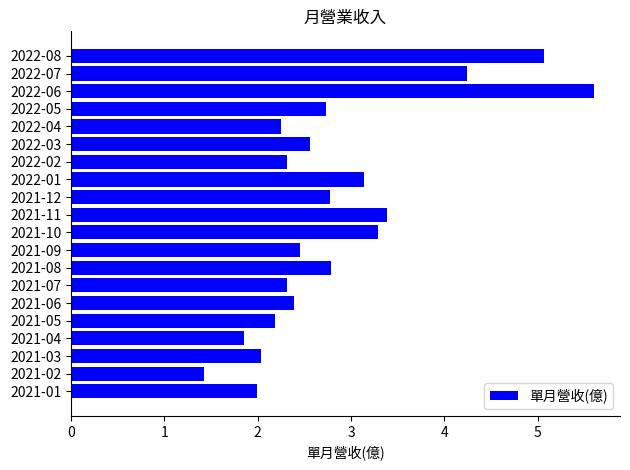

What is the smallest value displayed?

1.4